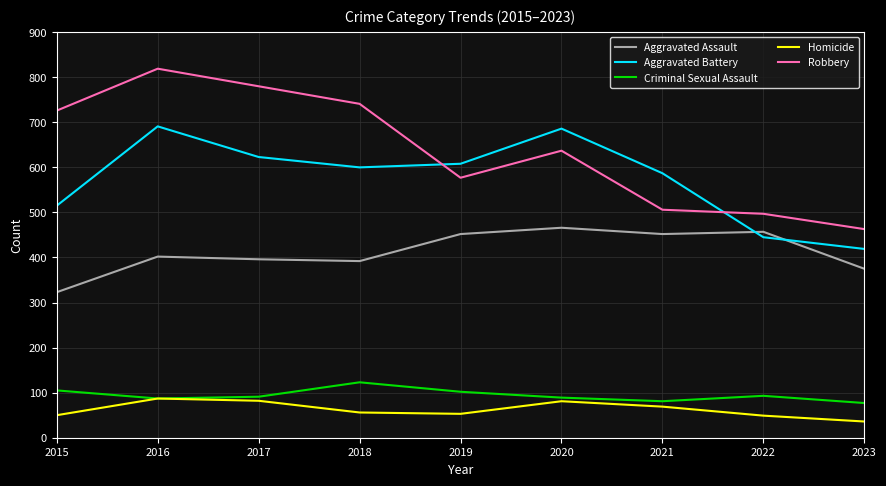

Which series has the largest range (max minus min)?

Robbery